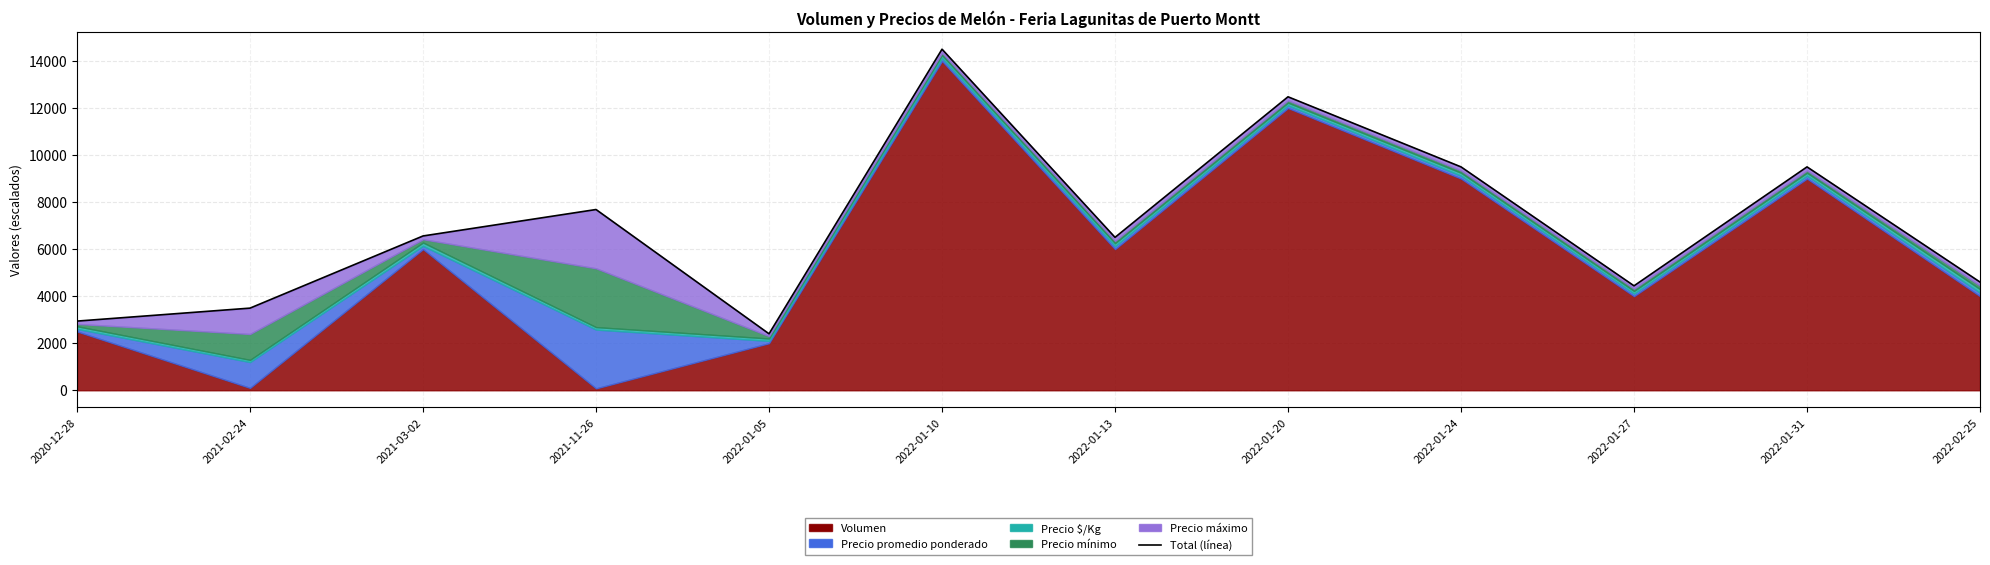

The value at 2022-02-25 is 6359.9. True or false?

False